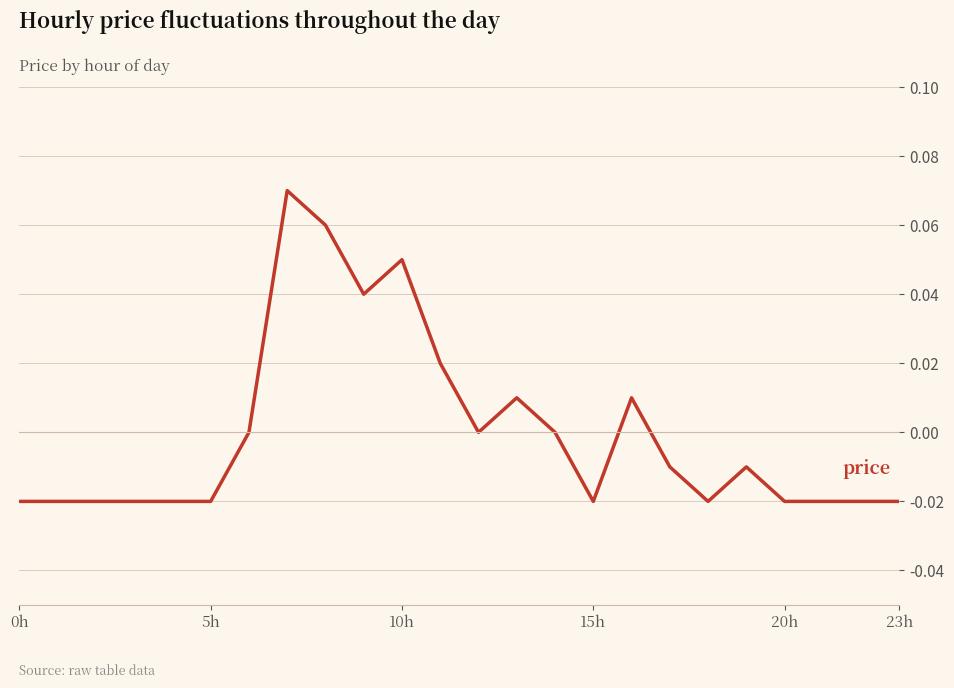

Reading left to right, transcribe all the data shown in this chart.

-0.0	-0.0	-0.0	-0.0	-0.0	-0.0	0.0	0.1	0.1	0.0	0.1	0.0	0.0	0.0	0.0	-0.0	0.0	-0.0	-0.0	-0.0	-0.0	-0.0	-0.0	-0.0